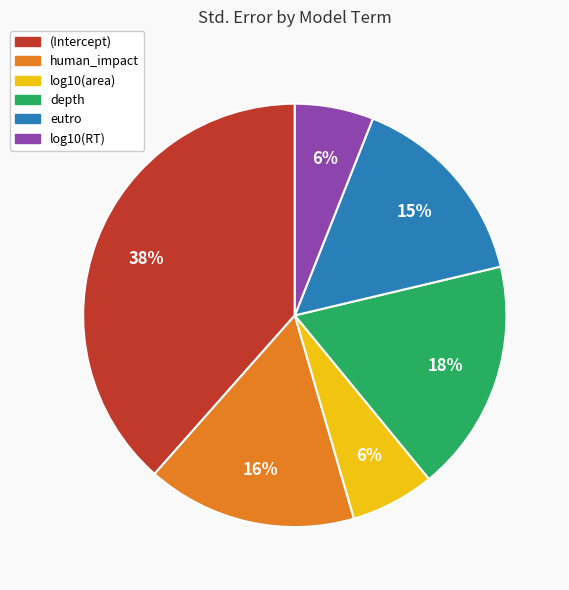

Count the number of slices in the pie.

6